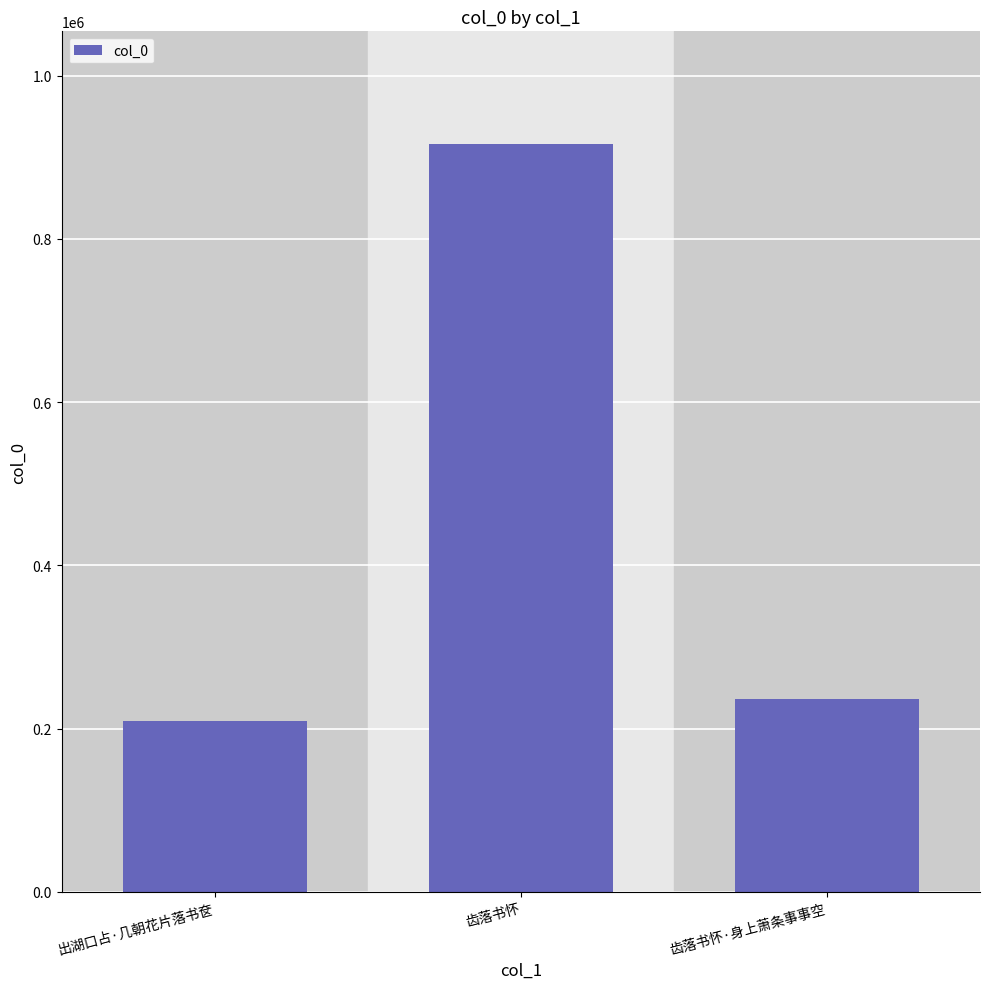

Reading left to right, what are all the values shown in this chart?

出湖口占·几朝花片落书奁=209063	齿落书怀=916970	齿落书怀·身上萧条事事空=235968